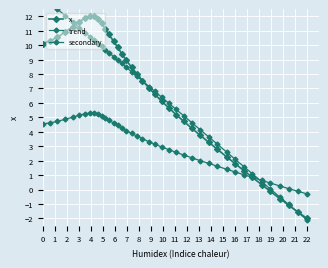

Read the secondary value at 13.

4.6